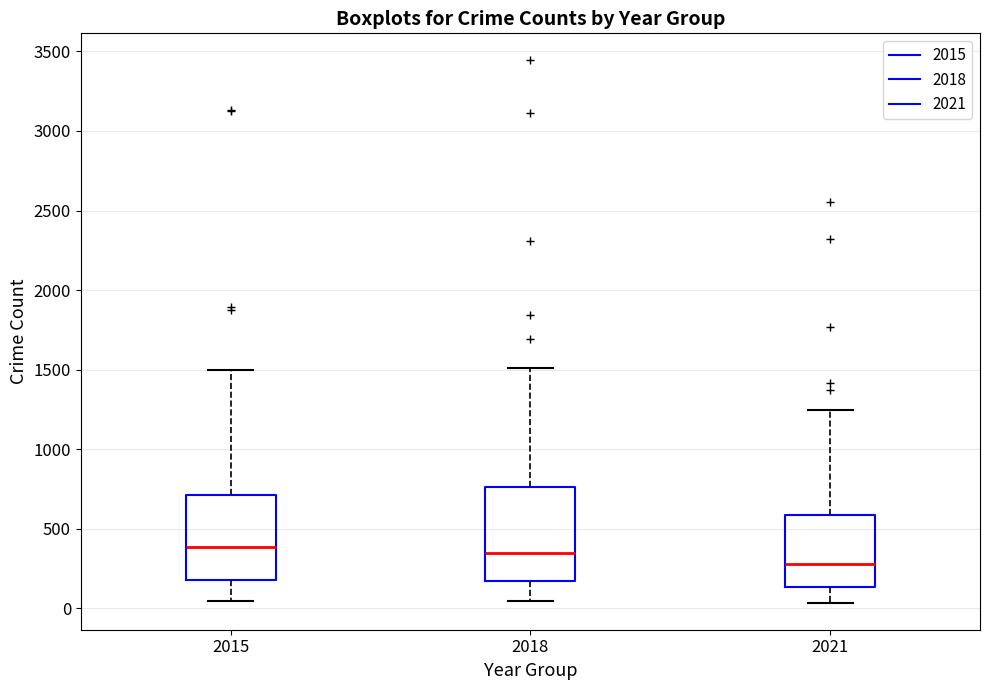

Reading left to right, transcribe this box plot: for each box, give where its median line is, the range the box spans, and where its two whiskers end, as read against the y-axis. The values are not printed on the chart, so give them approximately, as read against the axis.

2015: median 400, box 200 to 700, whiskers 50 to 1500
2018: median 350, box 150 to 750, whiskers 50 to 1500
2021: median 300, box 150 to 600, whiskers 50 to 1250